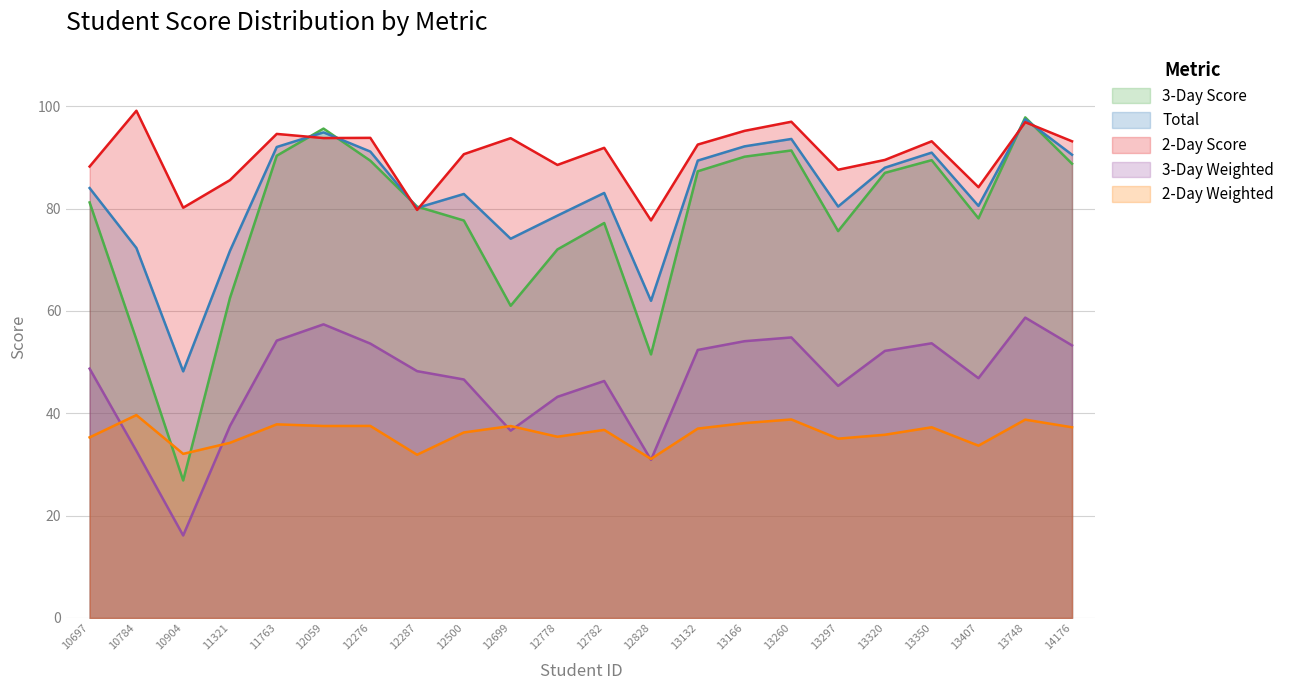

After their last crossing, which series has the higher values: 3-Day Weighted or 2-Day Weighted?

3-Day Weighted